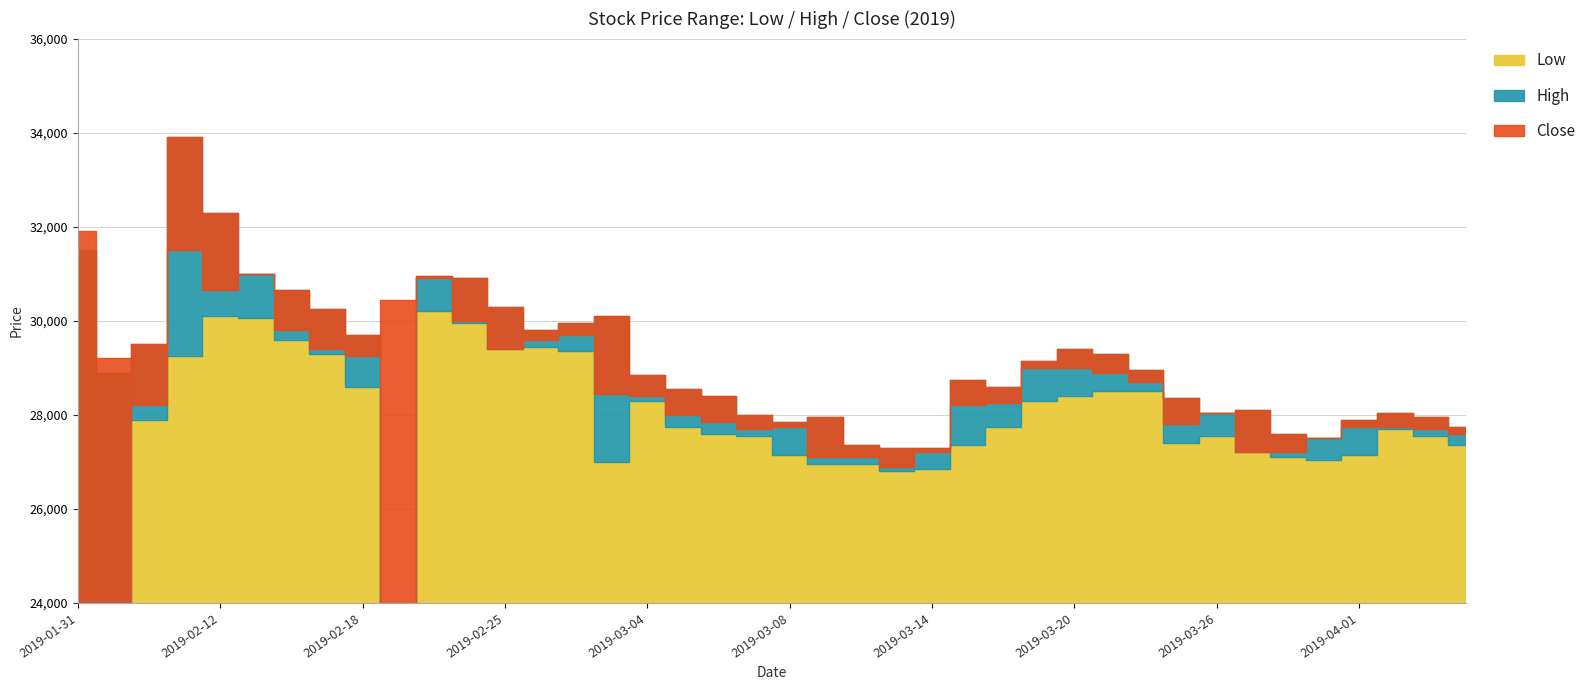

What is the difference between the High values at 2019-03-06 and 2019-03-05?

150